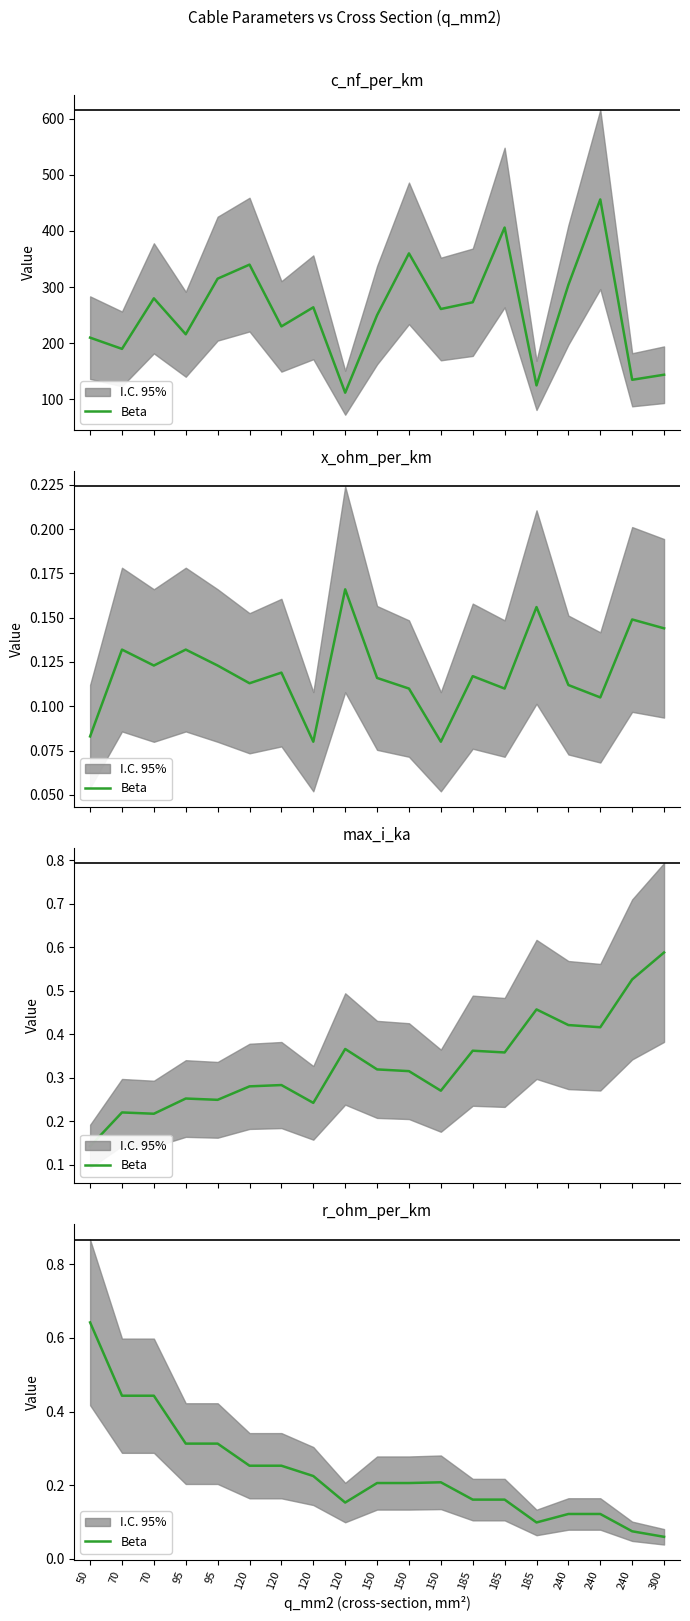

Where is the data nearest to the value 0?

300